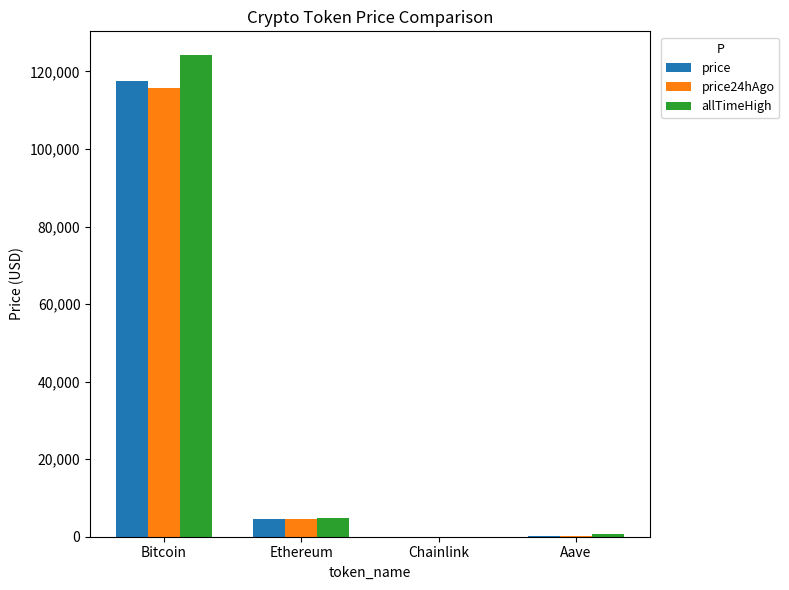

At which category is the sum across all series the highest?

Bitcoin